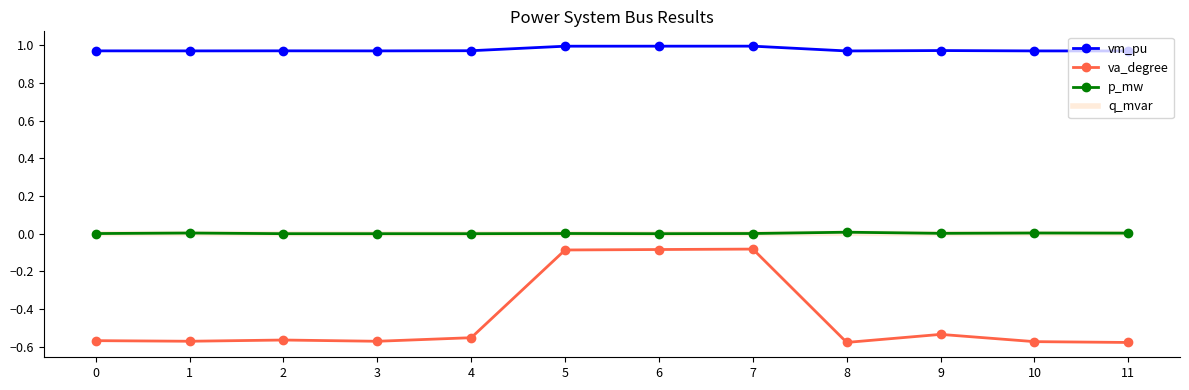

Which series changed the most between 4 and 6?

va_degree